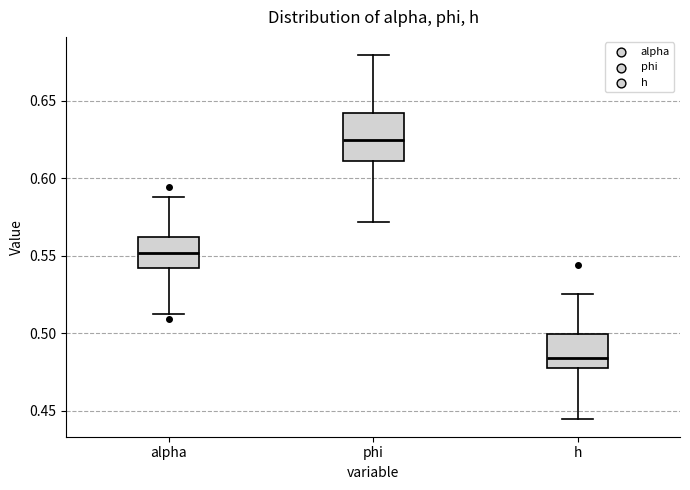

Which box has the lowest median line?

h